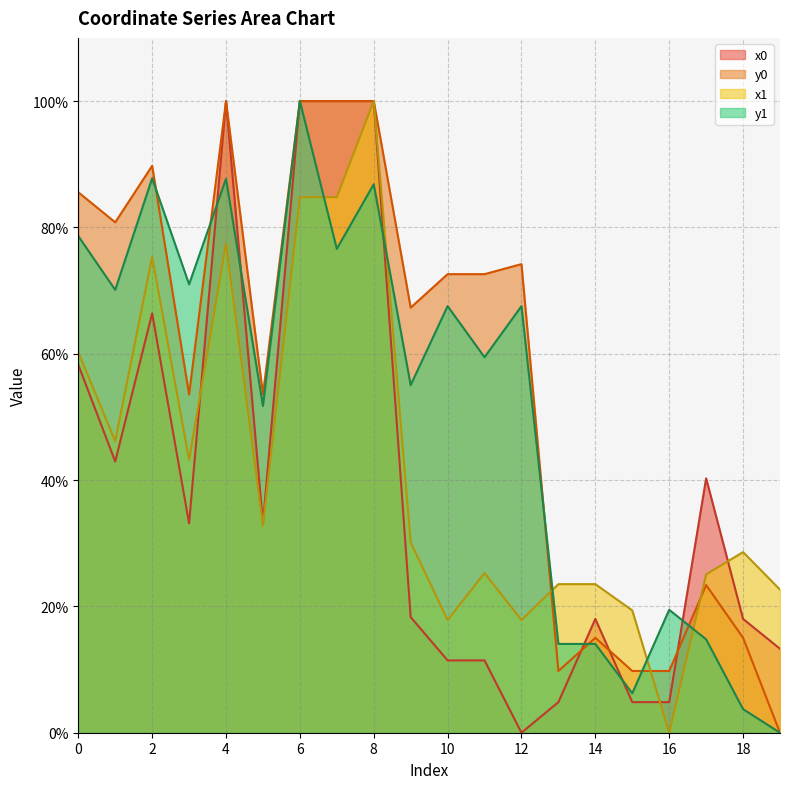

True or false: x1 and x0 cross at least once.

True